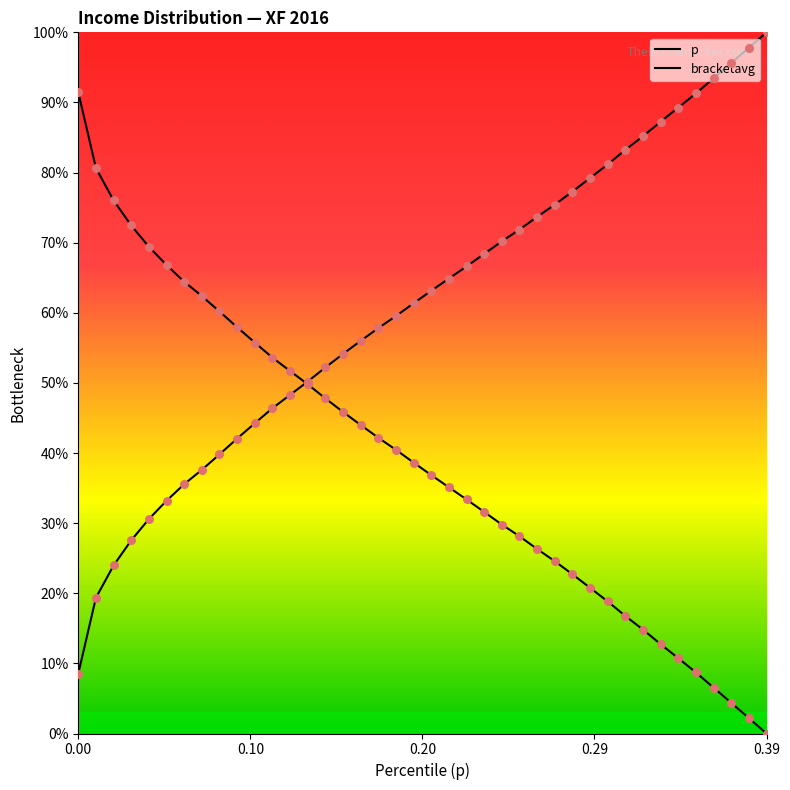

Is the value of bracketavg at 5 greater than the value of p at 19?

No